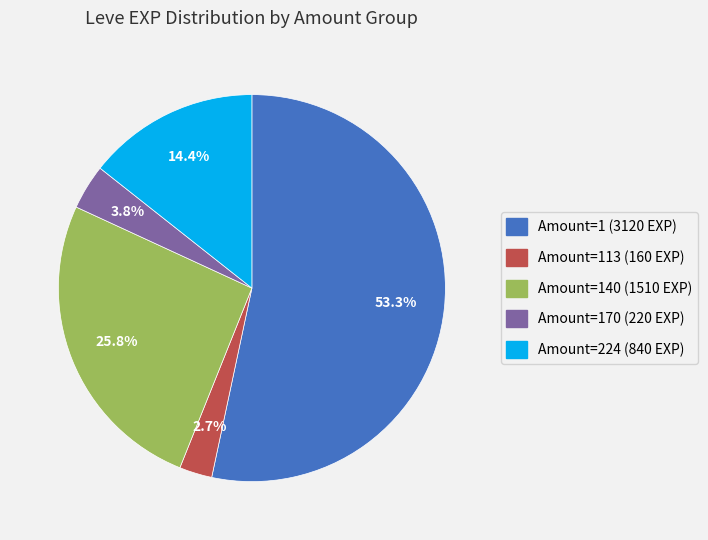

Is there a majority slice in this chart?

Yes